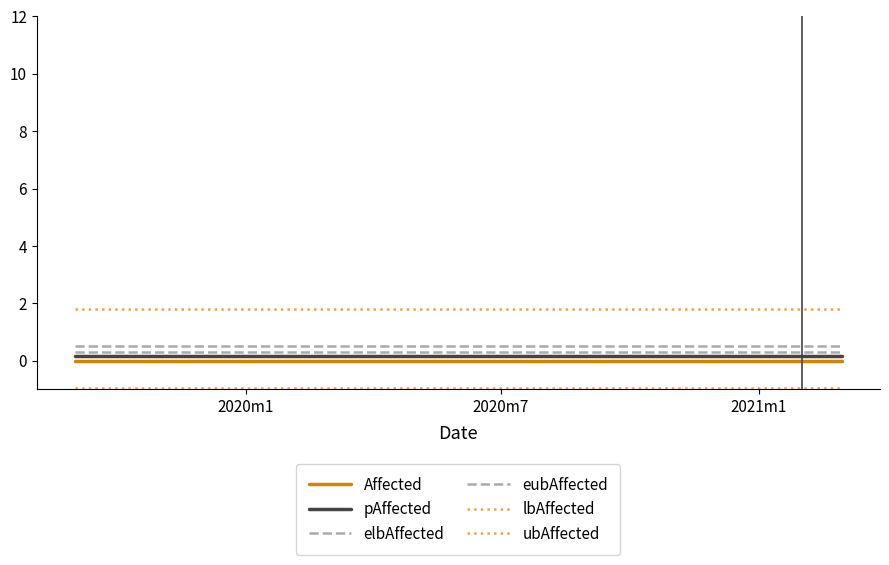

Count the number of categories in the chart.

19